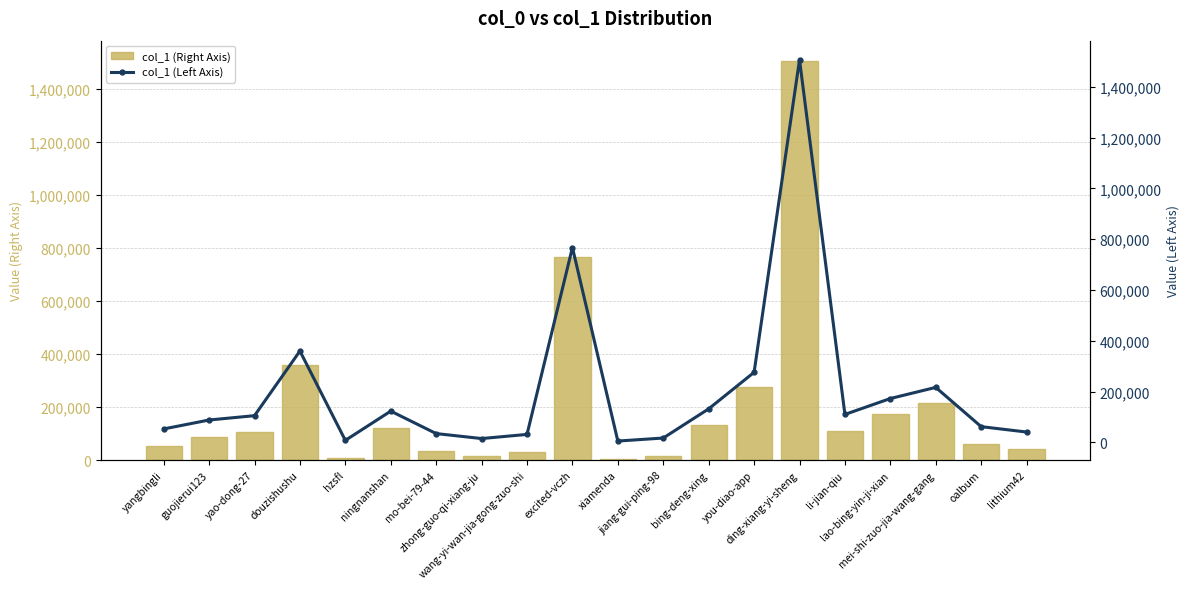

What is the label of the 9th bar from the right?

jiang-gui-ping-98